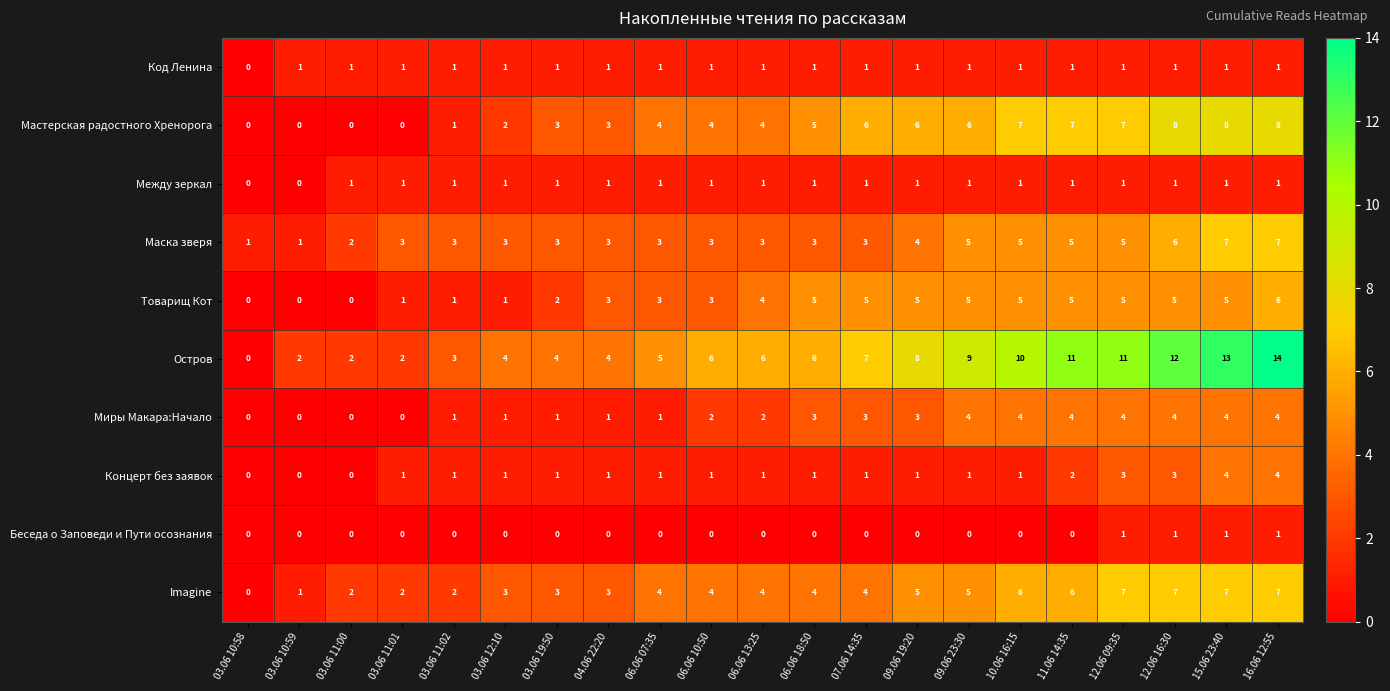

What is the total value across all series at 09.06 19:20?

34